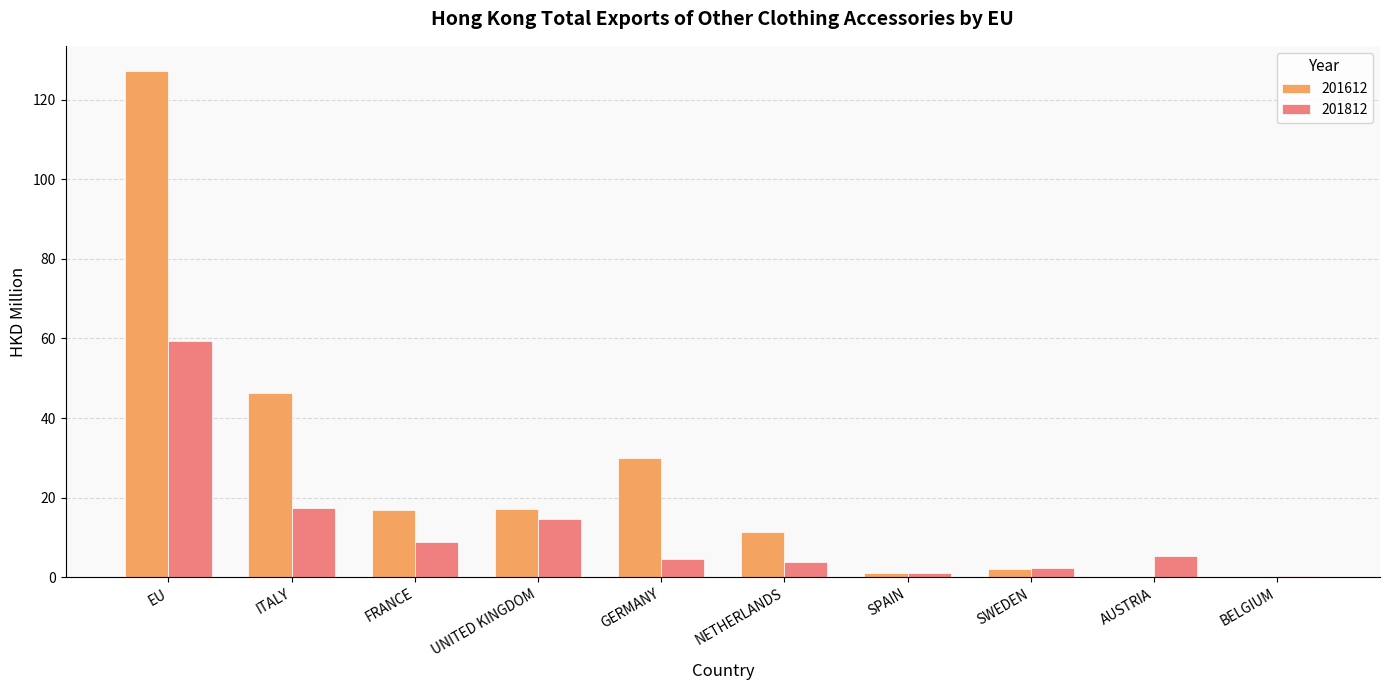

What is the approximate value of 201612 at BELGIUM?

0.2